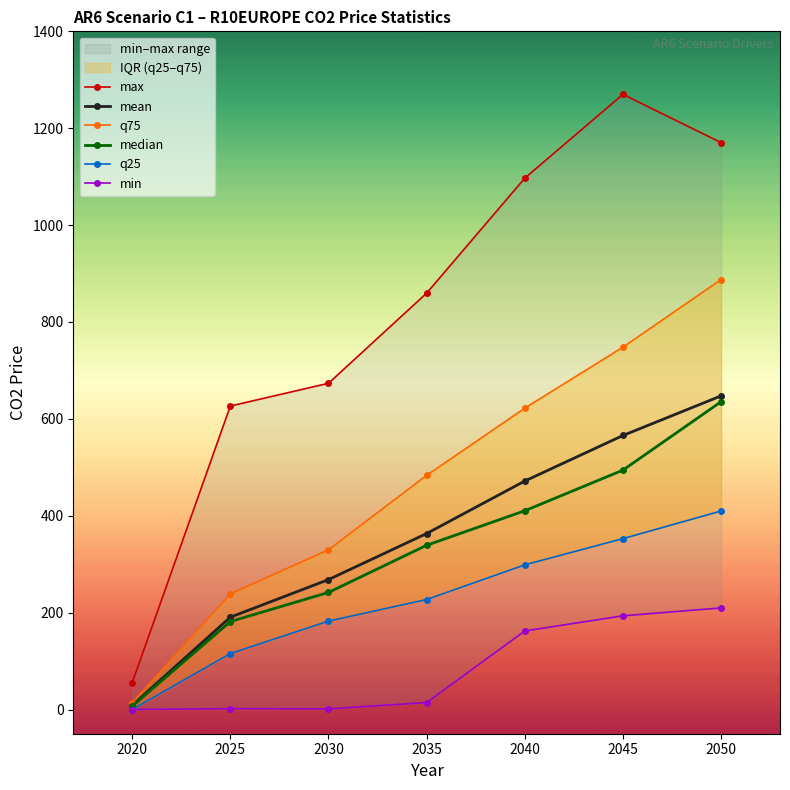

How many lines are shown in the chart?

6